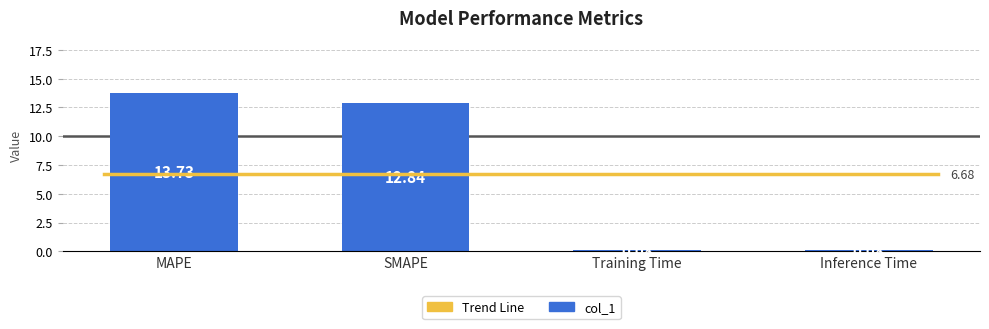

Reading left to right, what are all the values shown in this chart?

MAPE=13.7	SMAPE=12.8	Training Time=0.1	Inference Time=0.1